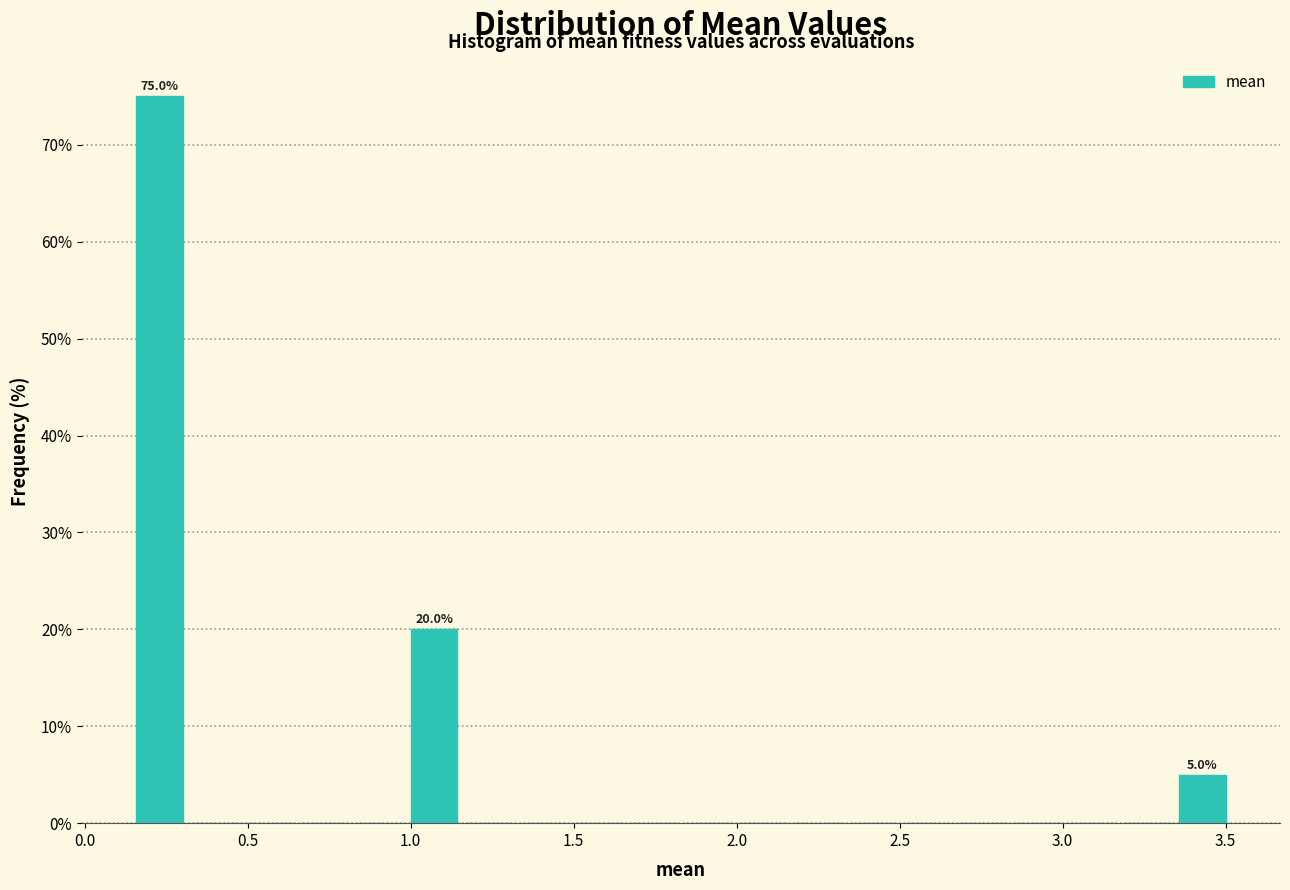

Around what value on the x-axis is the tallest bar? Give the approximate position of its centre, as read against the axis.

0.25